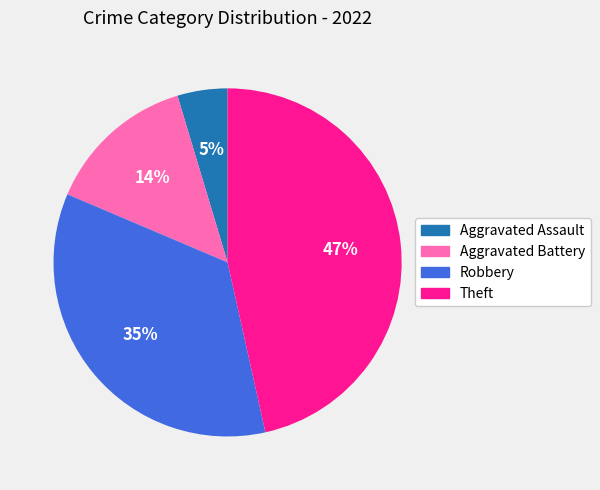

What is the ratio of the value at Theft to the value at Robbery?

1.3